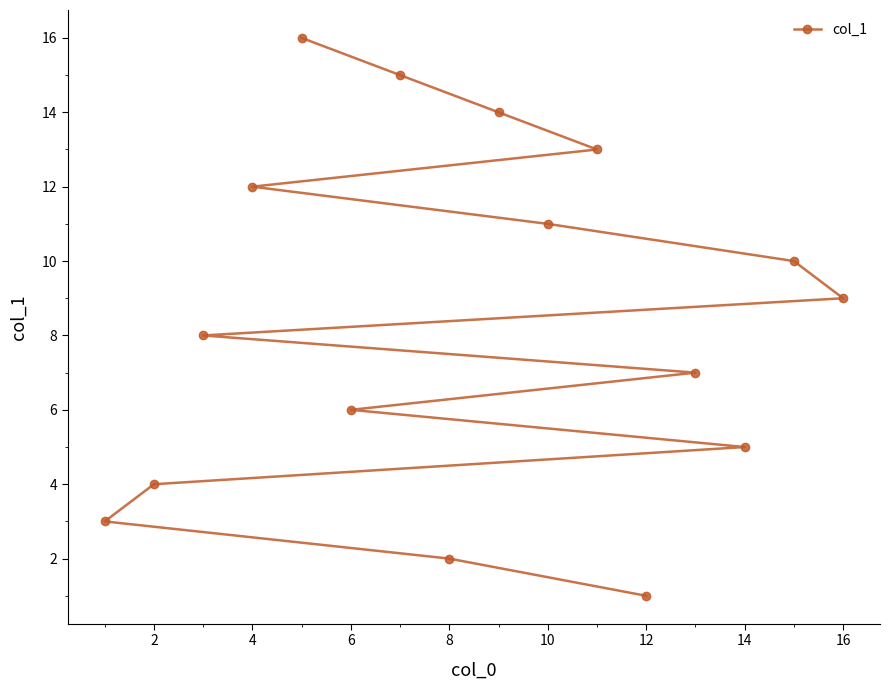

What is the maximum value shown in the chart?

16